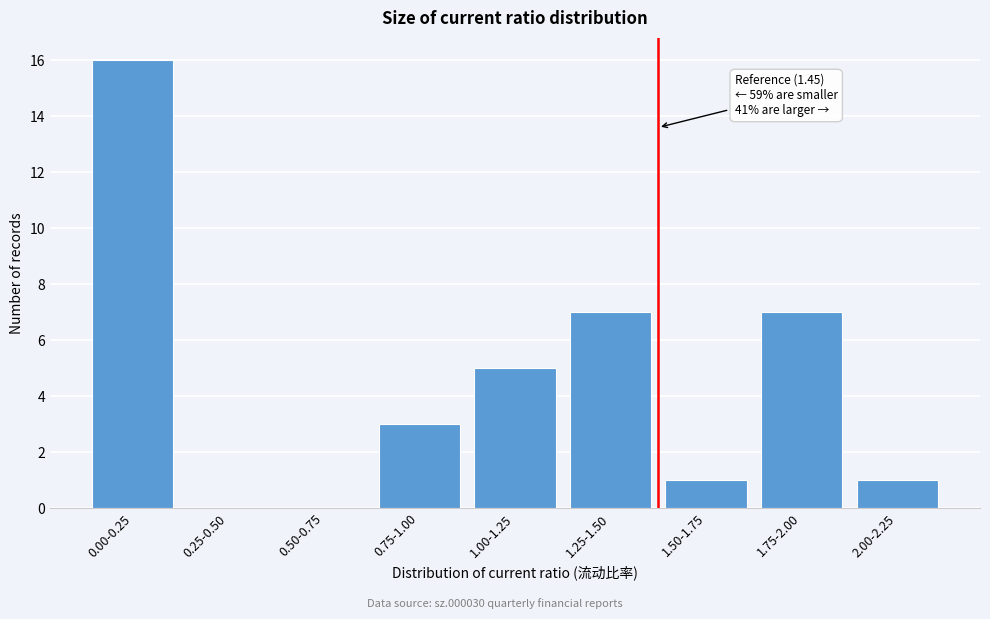

What is the sum of all values?

40